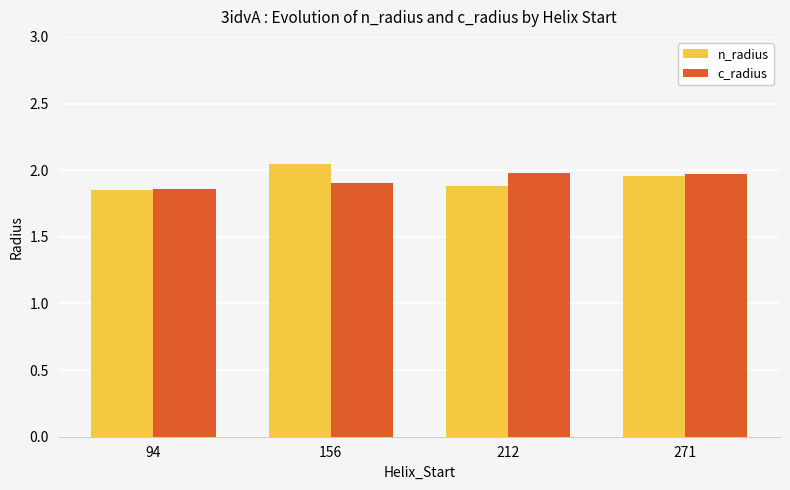

Is the value of c_radius at 271 greater than the value of n_radius at 156?

No